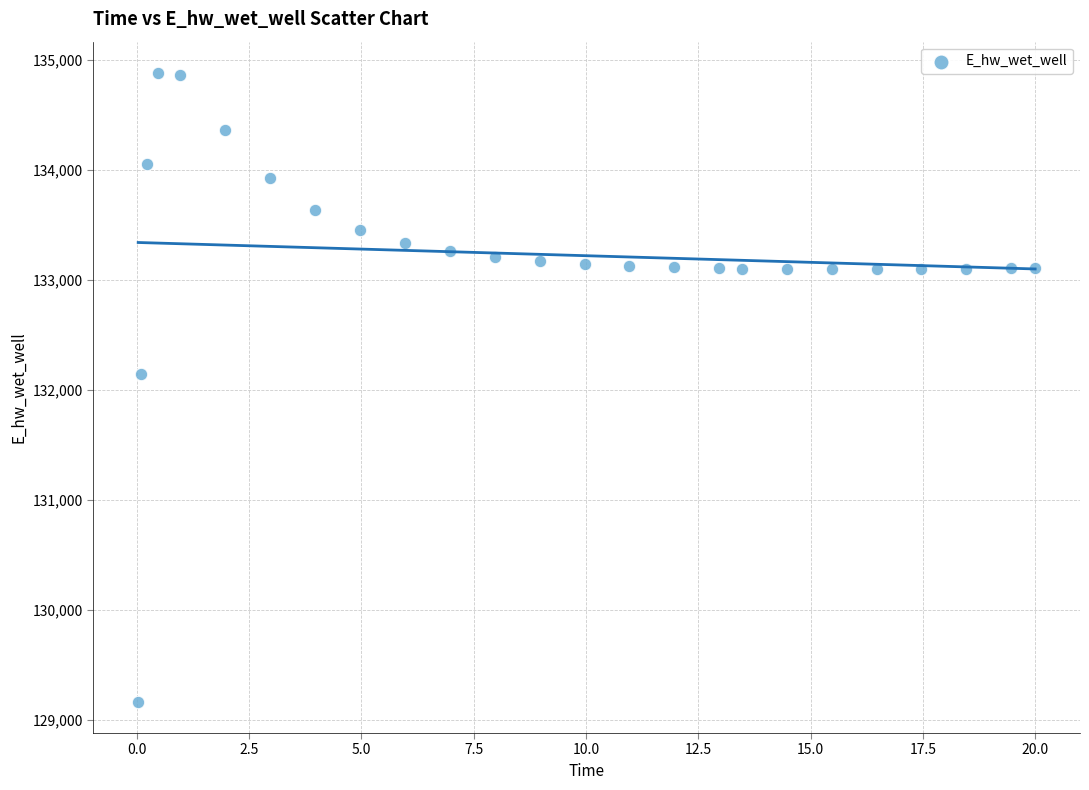

What Y value in the scatter plot is closest to 132021?

132146.3